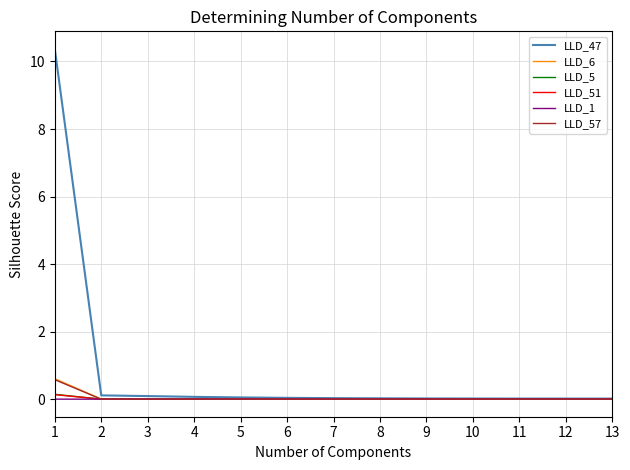

Is it true that LLD_6 equals 0.0 at 9?

True